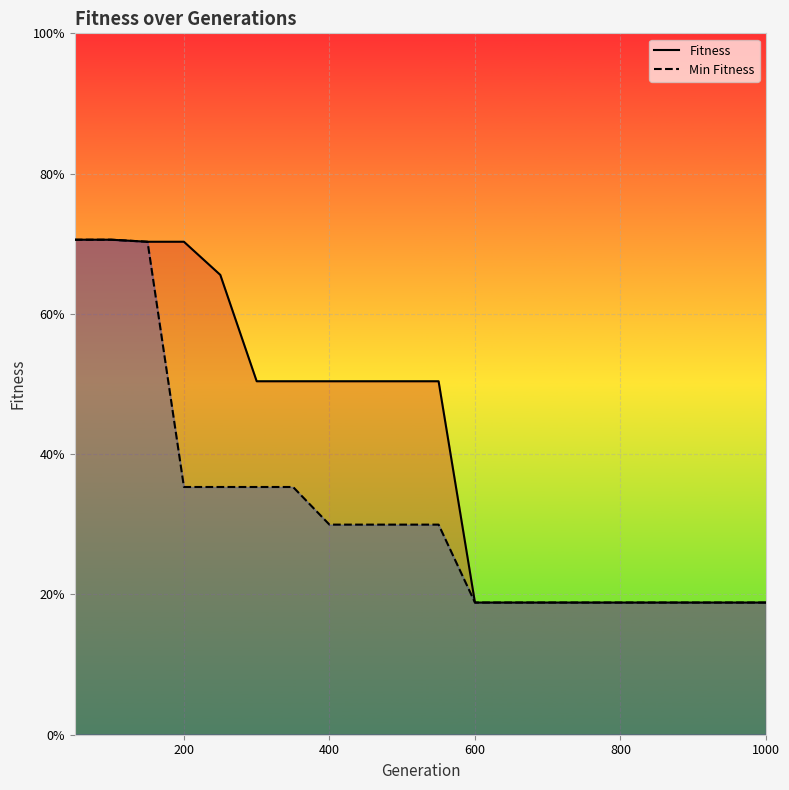

What is the difference between the maximum and minimum values in the Min Fitness series?

0.5